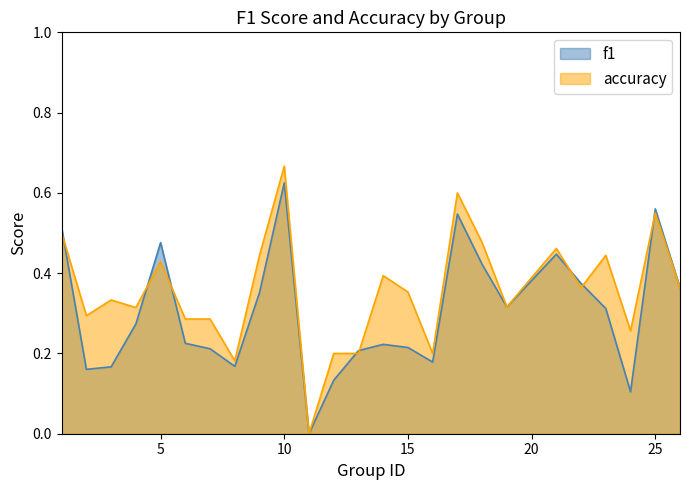

How many times do f1 and accuracy cross each other?

8